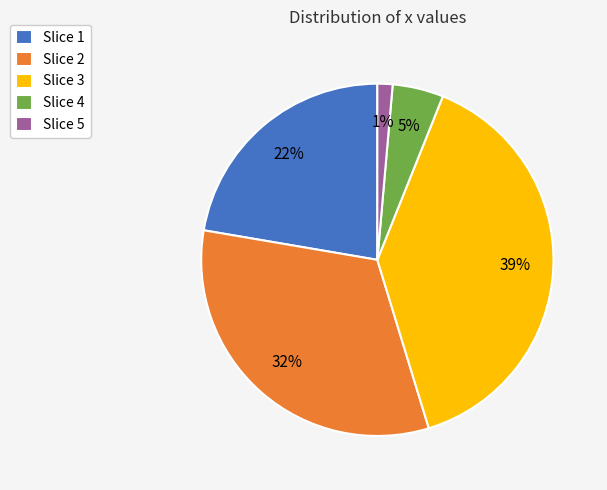

Between Slice 1 and Slice 5, which is larger?

Slice 1